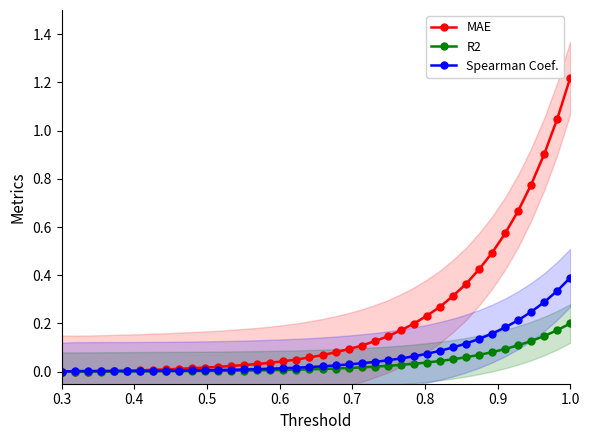

Is it true that Spearman Coef. equals 0.1 at 30?

True